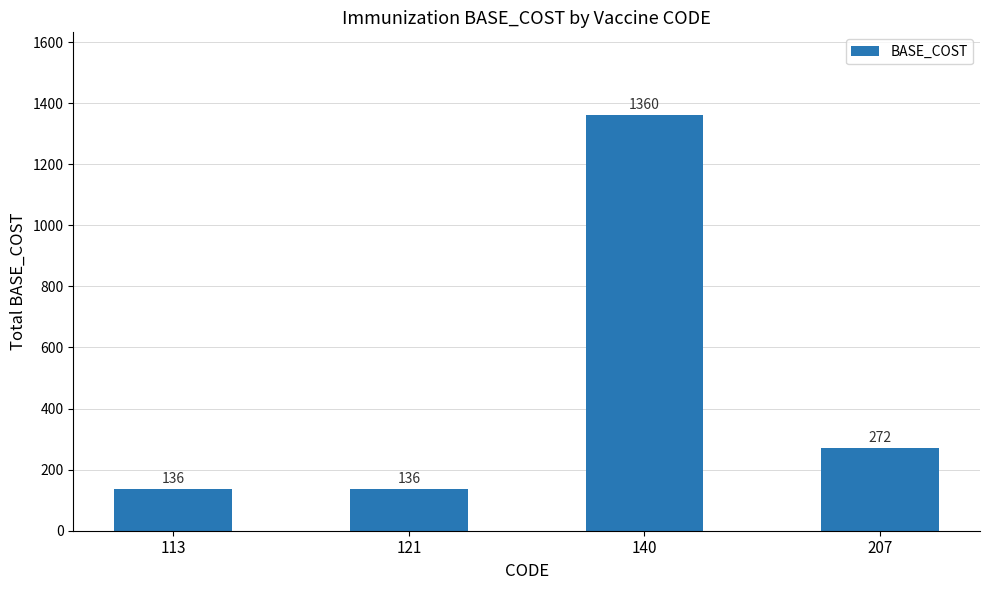

What value does the data have at 140, to the nearest 100?

1400